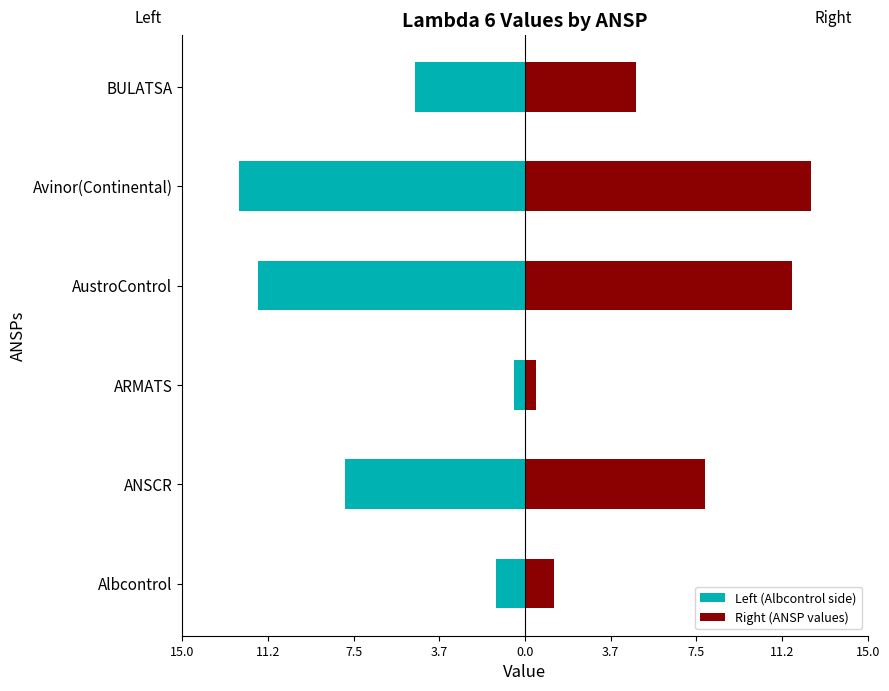

The value of Left (Albcontrol side) at BULATSA is -1.7. True or false?

False